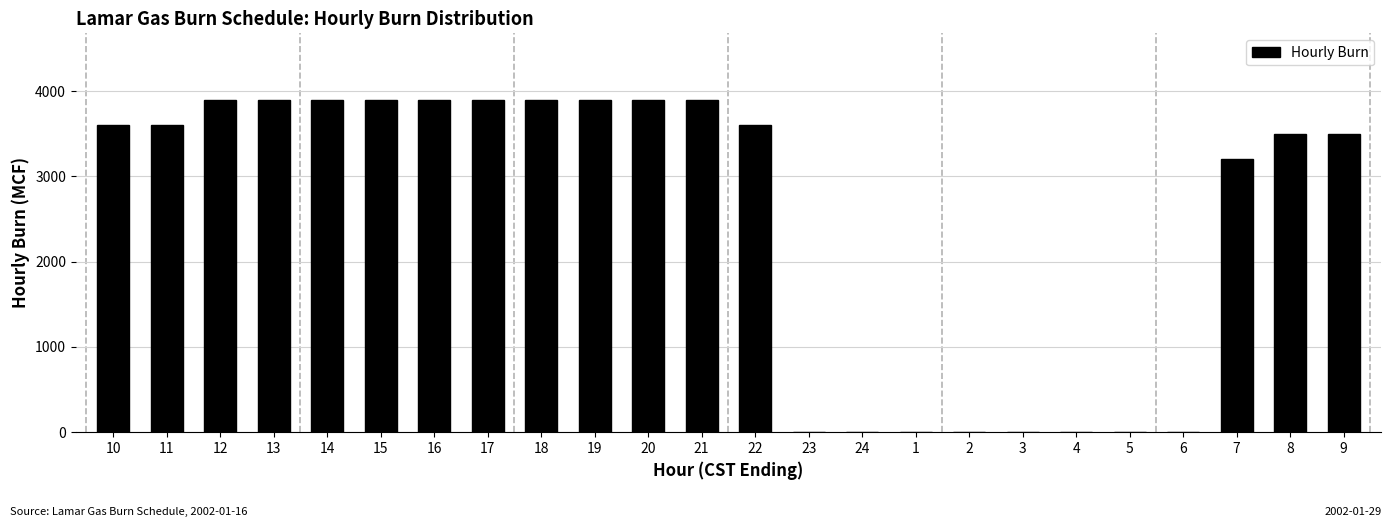

Reading left to right, list all the values displayed in this chart.

10=3600	11=3600	12=3900	13=3900	14=3900	15=3900	16=3900	17=3900	18=3900	19=3900	20=3900	21=3900	22=3600	23=0	24=0	1=0	2=0	3=0	4=0	5=0	6=0	7=3200	8=3500	9=3500